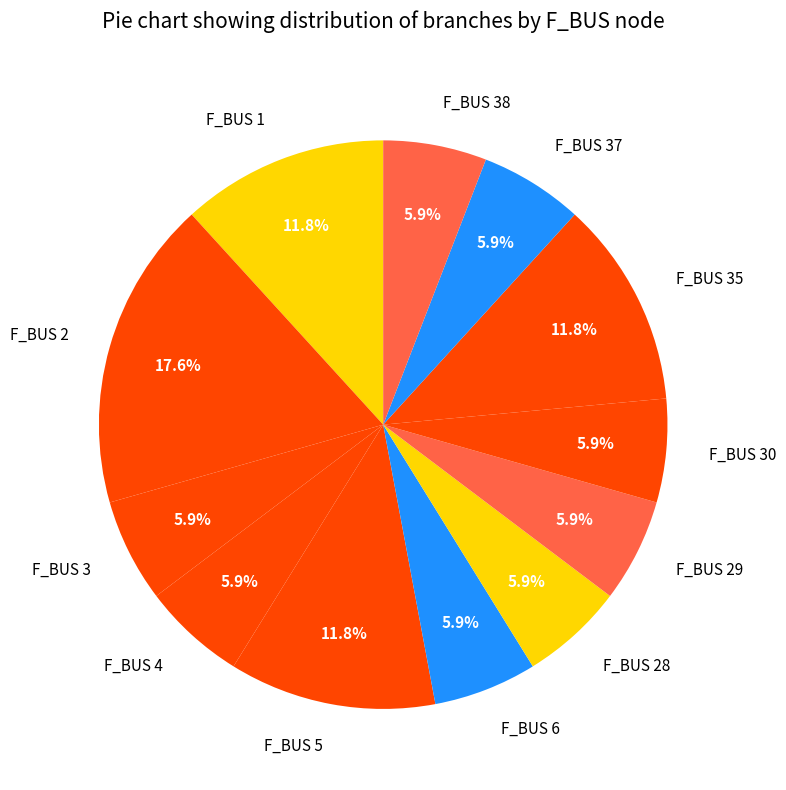

Which has a higher value, F_BUS 35 or F_BUS 38?

F_BUS 35